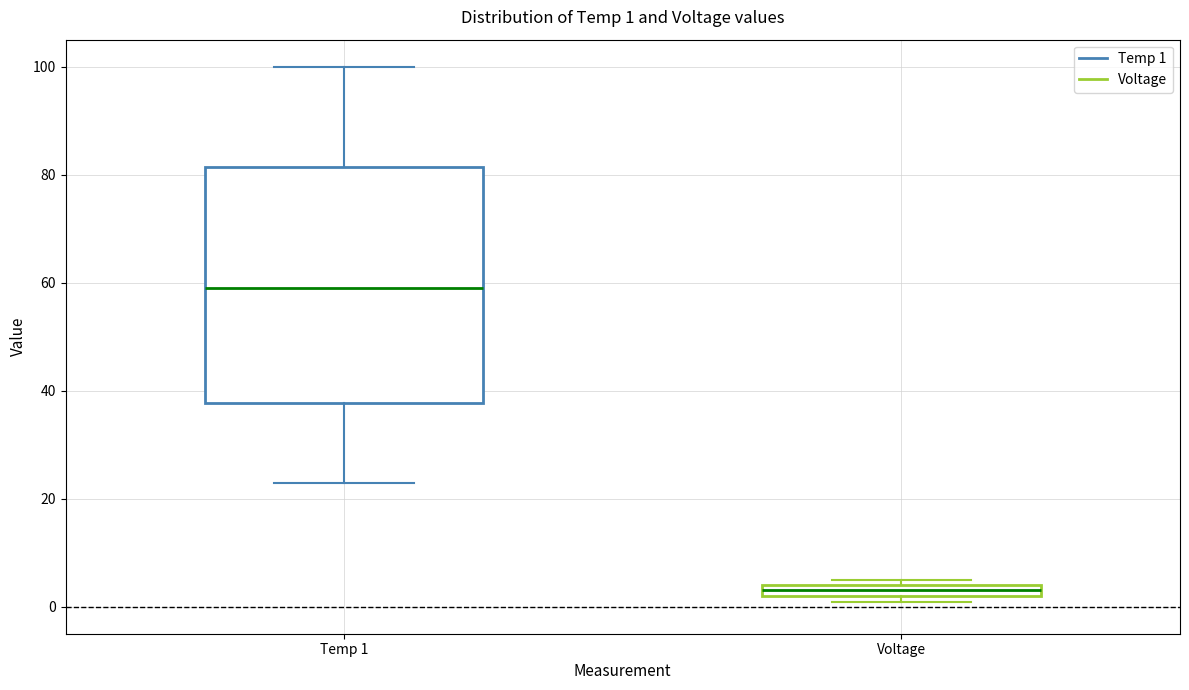

Which box's median line is the lowest?

Voltage